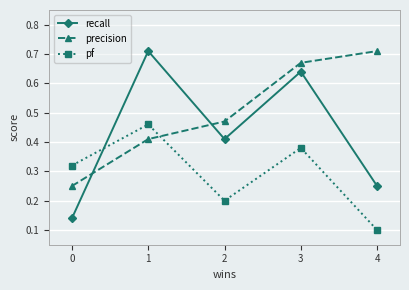

How many lines are shown in the chart?

3